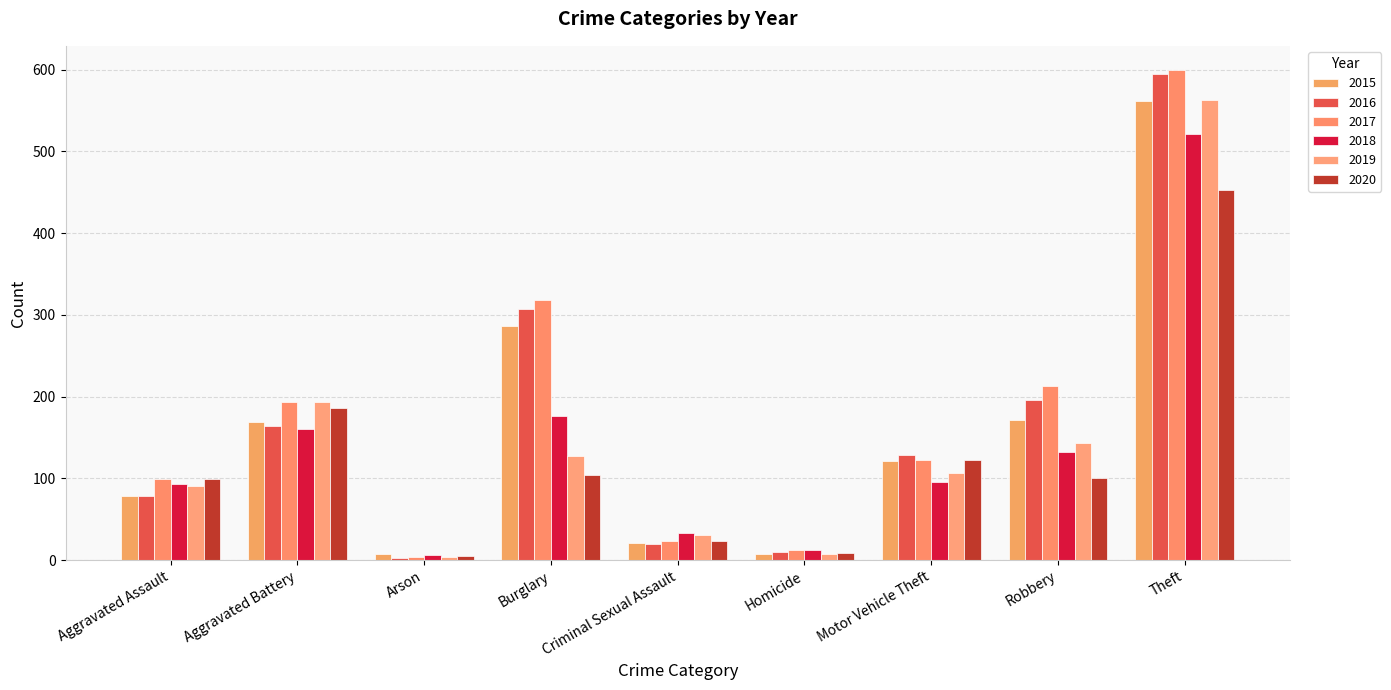

Which series has the widest spread of values?

2017